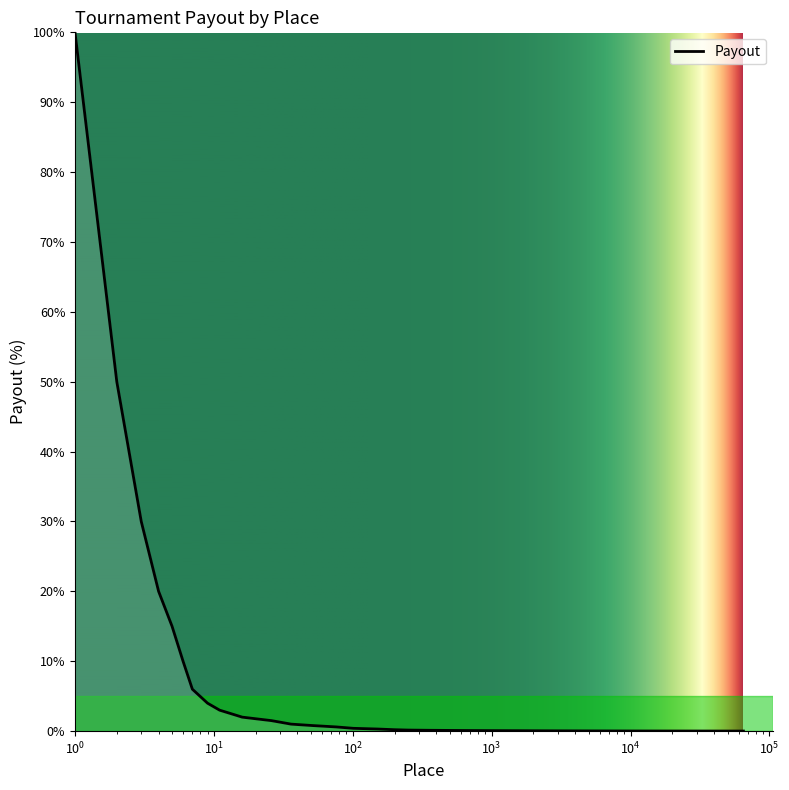

Does the chart have visible grid lines?

No